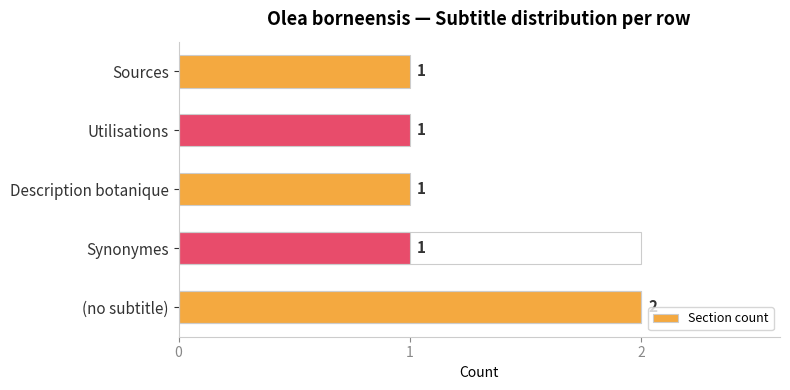

What is the maximum value shown in the chart?

2